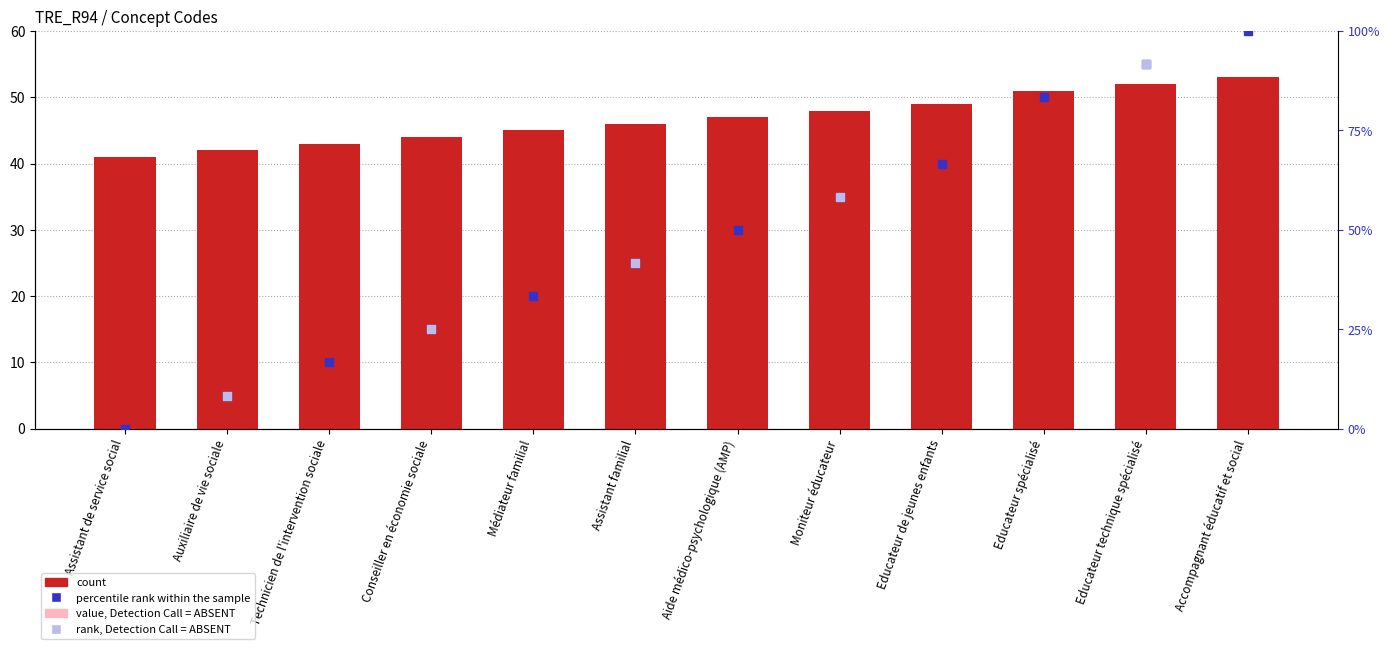

What is the change in value from Assistant familial to Moniteur éducateur?

+16.7